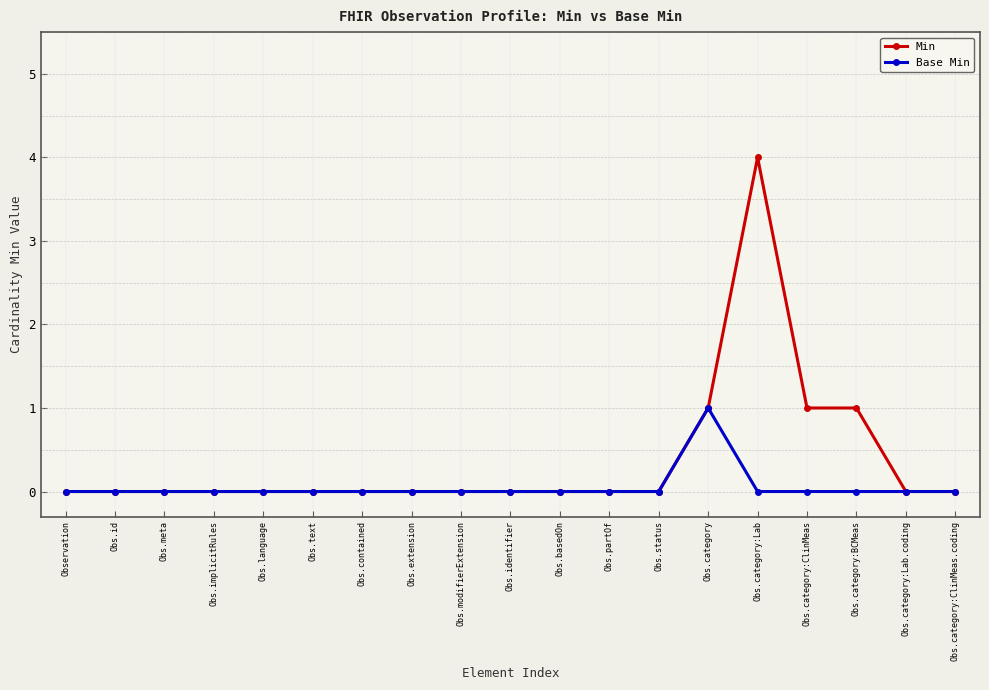

What is the difference between the maximum and minimum values in the Base Min series?

1